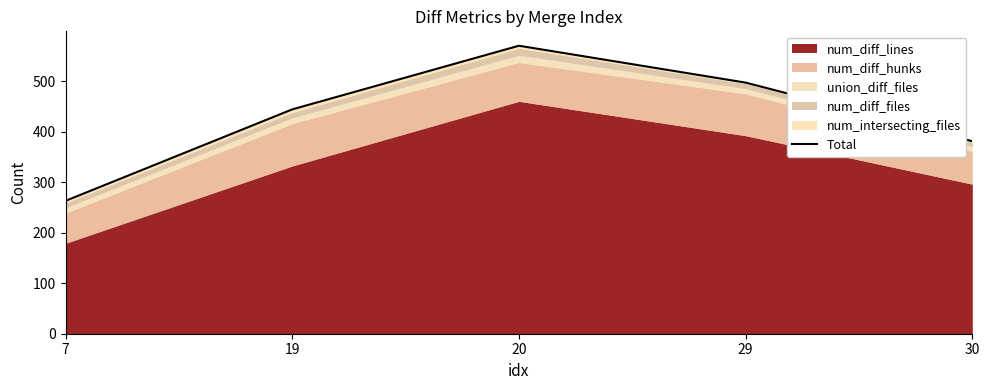

What is the sum of all values?

2155